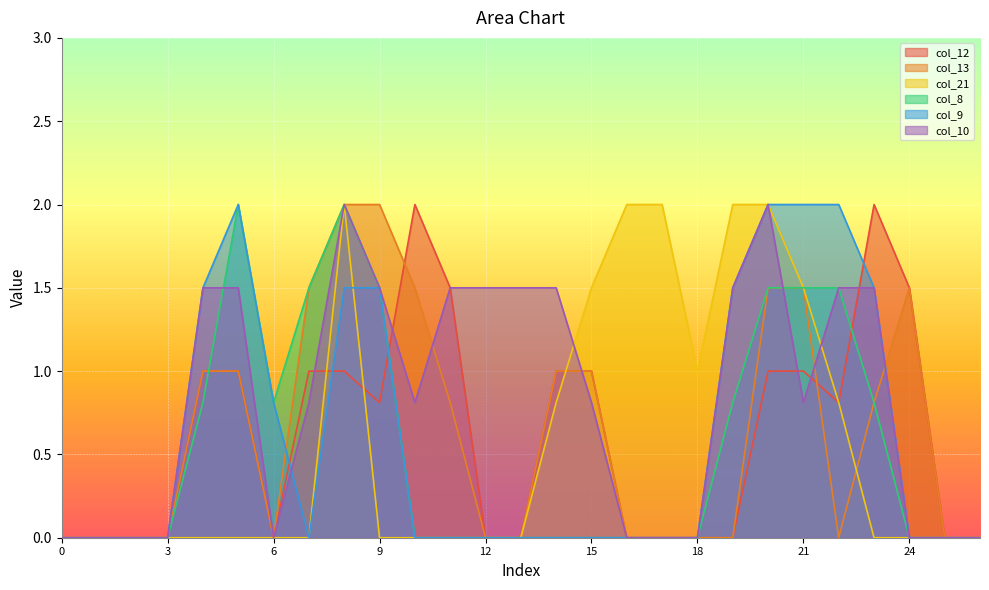

True or false: col_8 and col_12 intersect in this chart.

True